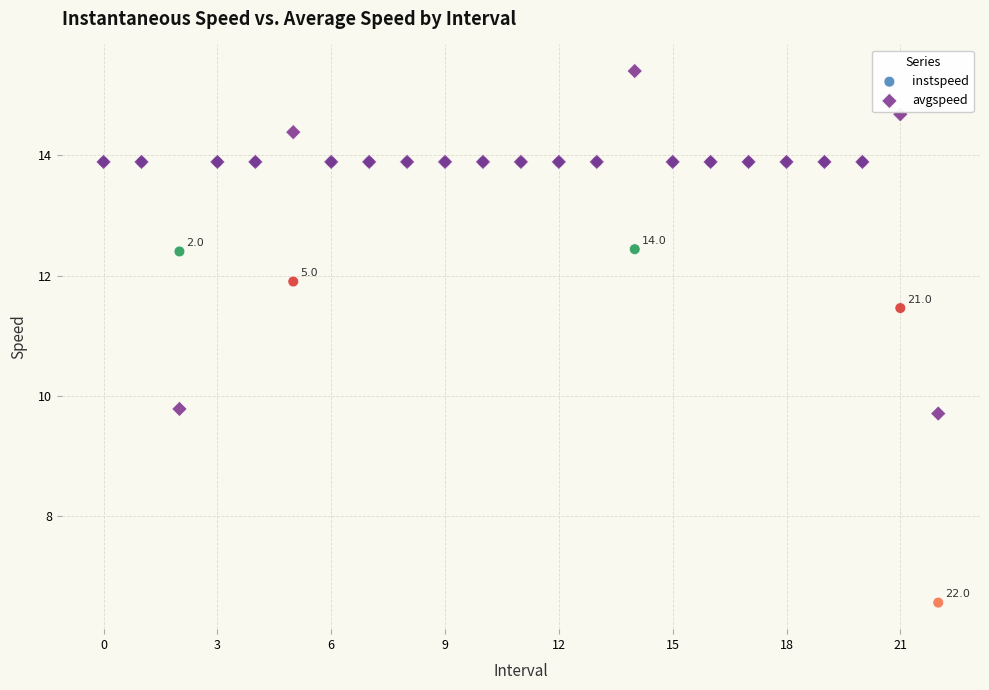

Which series contains the highest Y value?

avgspeed